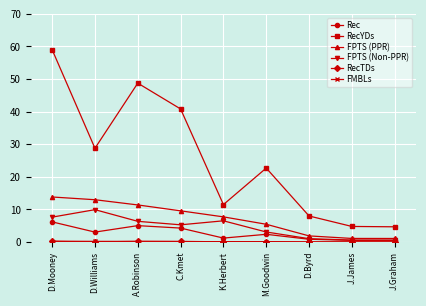

What is the sum of all FPTS (Non-PPR) values?

41.0